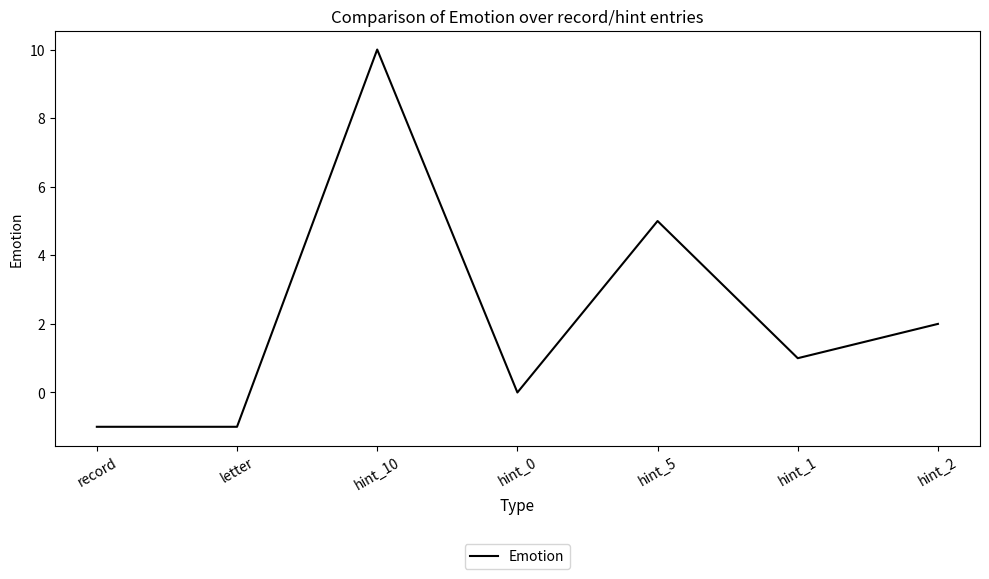

What is the greatest value displayed?

10